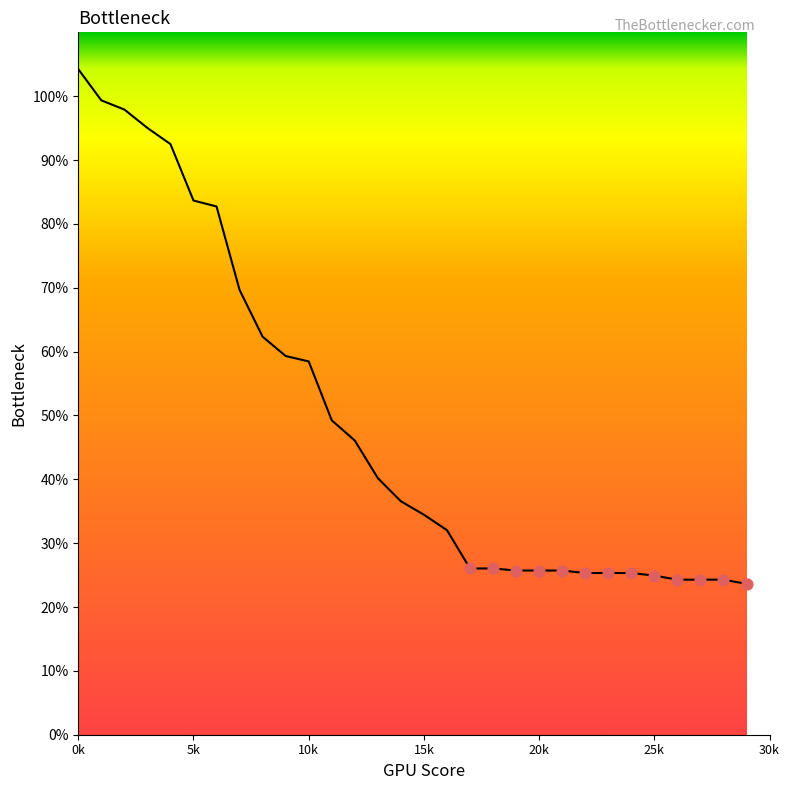

What is the difference between the maximum and minimum values?

80.6